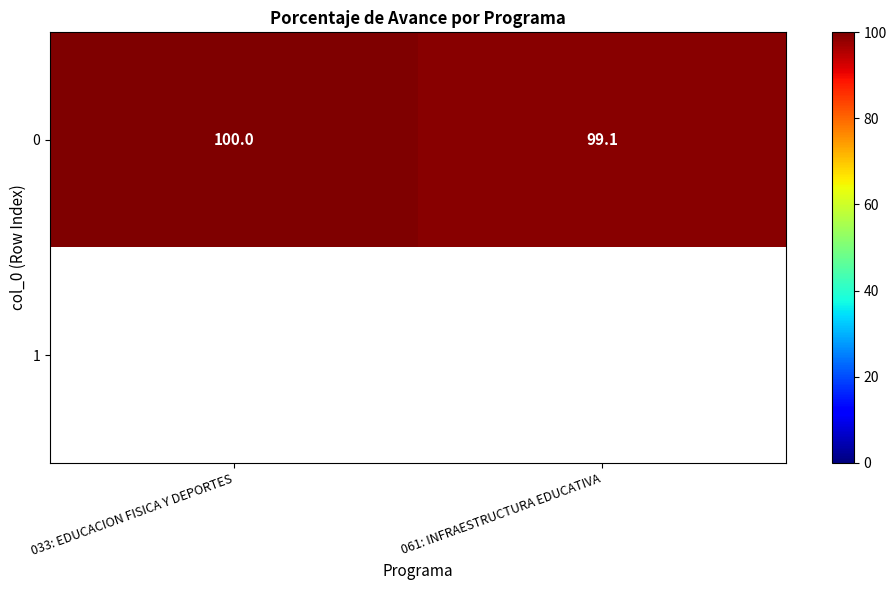

What is the greatest value displayed?

100.0